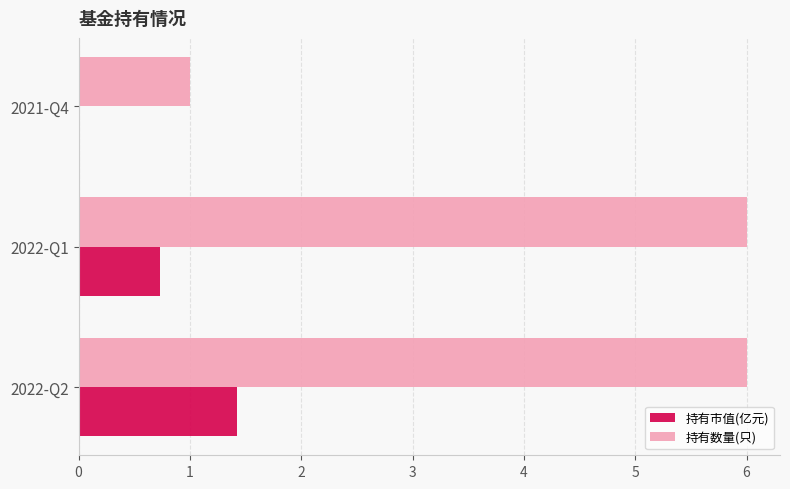

Which series changed the most between 2022-Q2 and 2021-Q4?

持有数量(只)